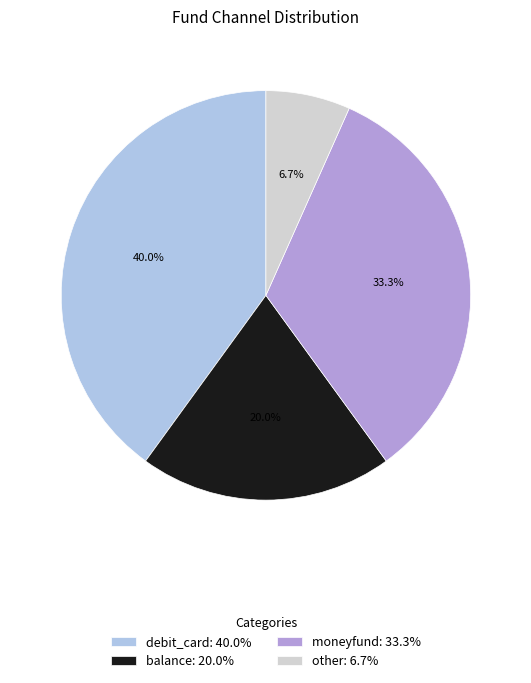

Which slice is the largest?

debit_card